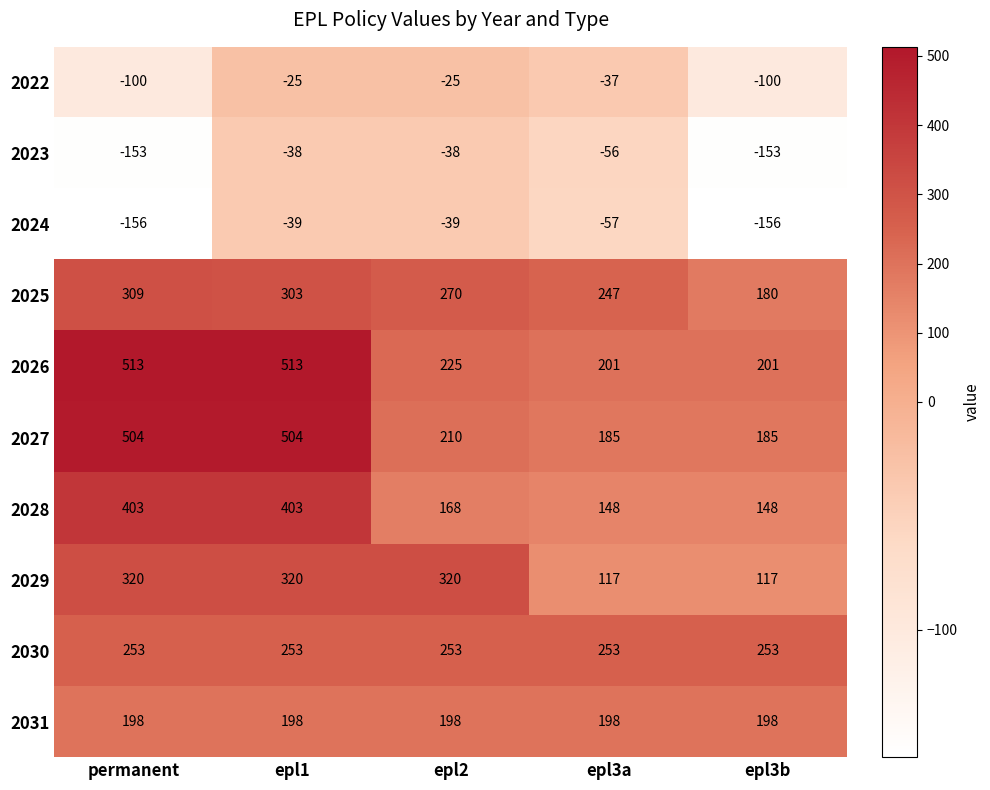

What is the sum of the 2031 values at epl2 and epl1?

396